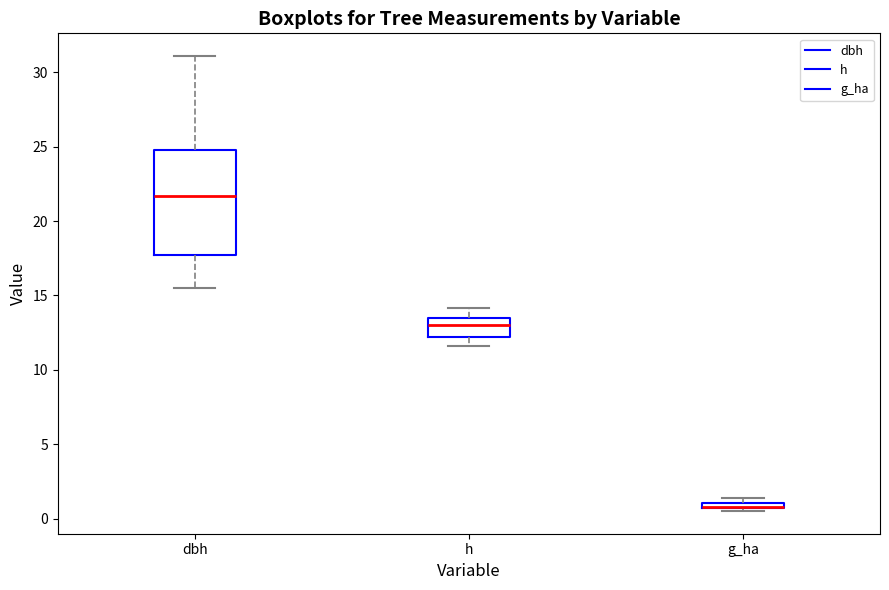

Where is the lower edge of the box for h on the y-axis? The values are not printed on the chart, so give them approximately, as read against the axis.

12.0